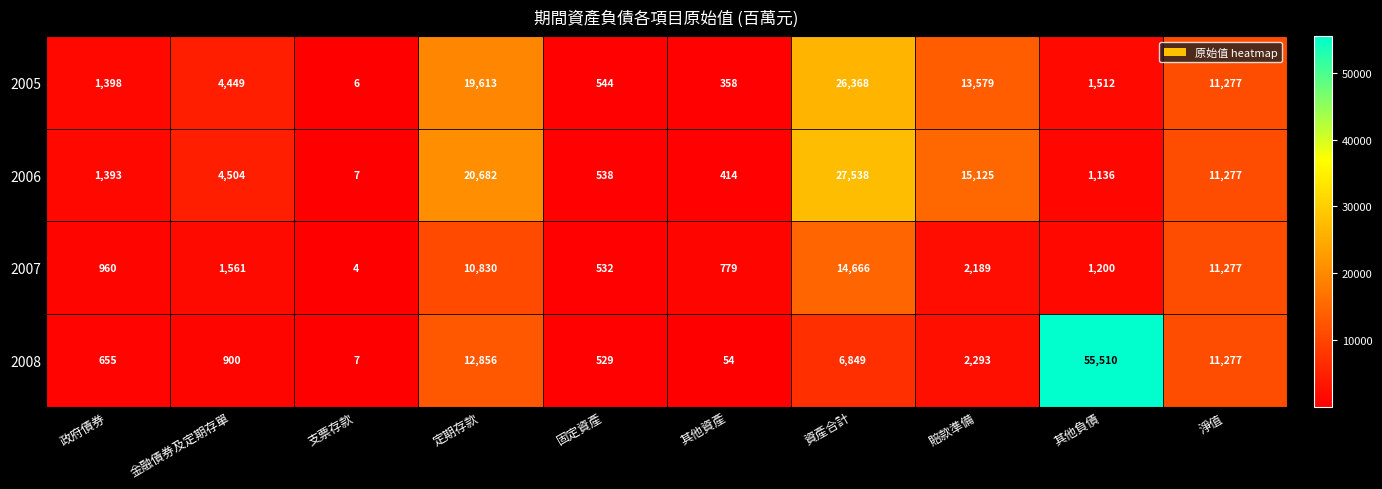

Rank the series by their maximum value, from lowest to highest.

2007, 2005, 2006, 2008